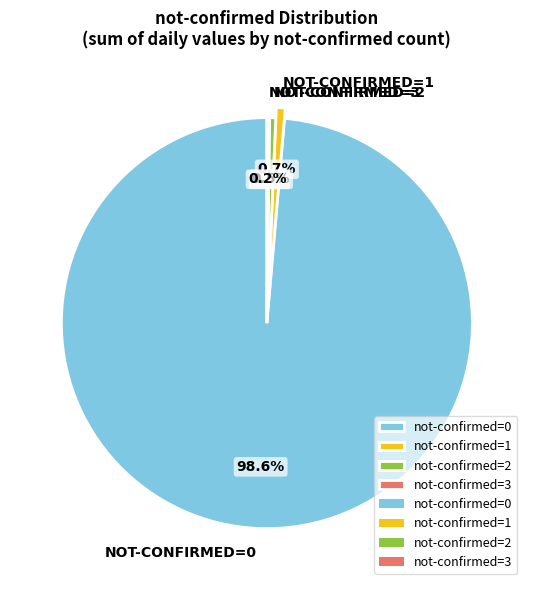

Does any single category account for the majority?

Yes